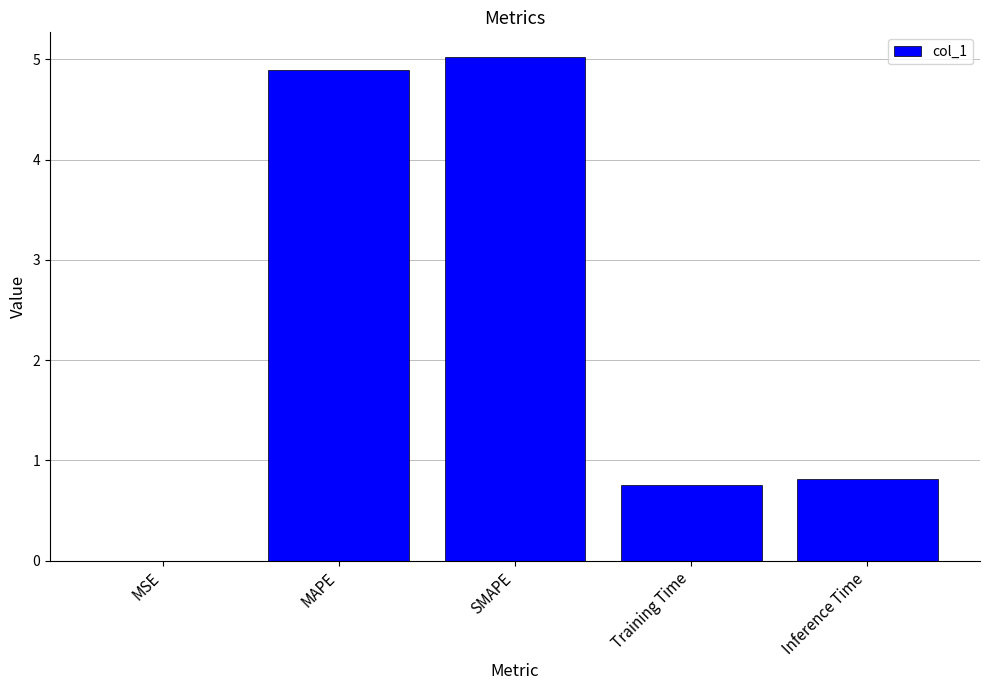

Where is the data nearest to the value 2?

Inference Time